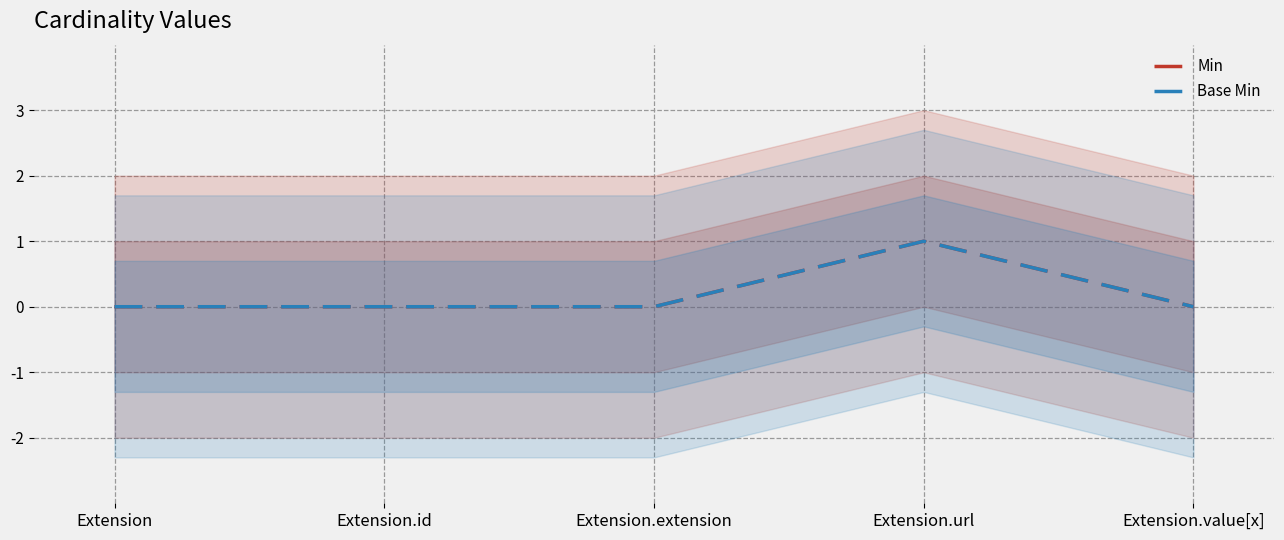

What is the label of the 1st point from the right?

Extension.value[x]